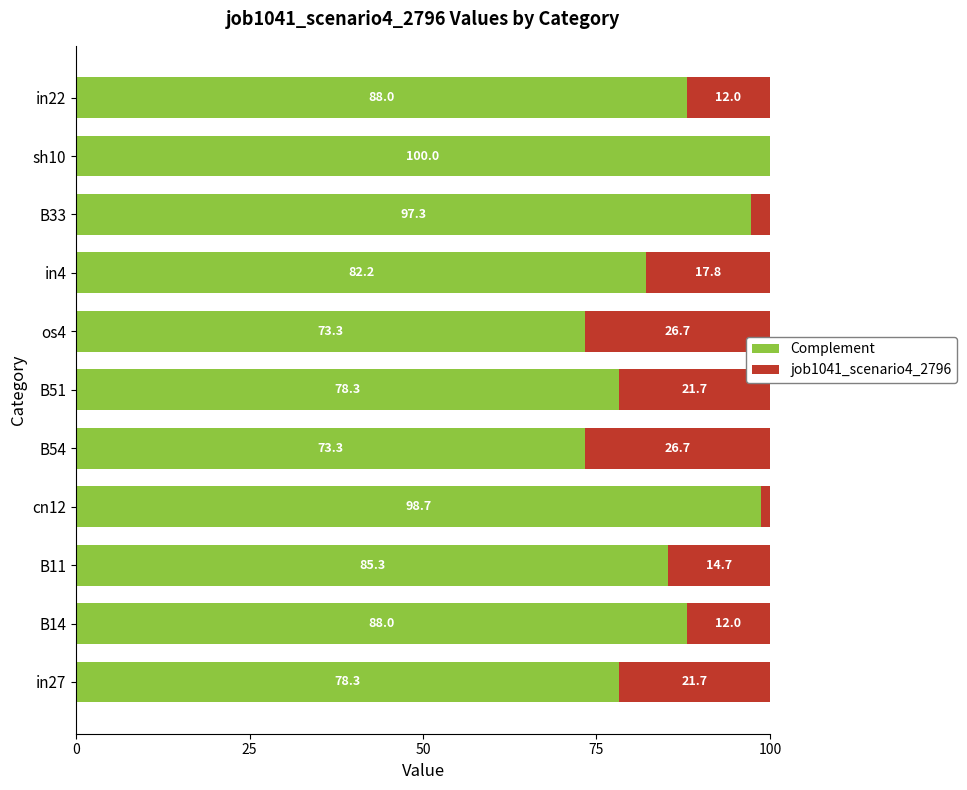

At which label is Complement closest to 86?

B11